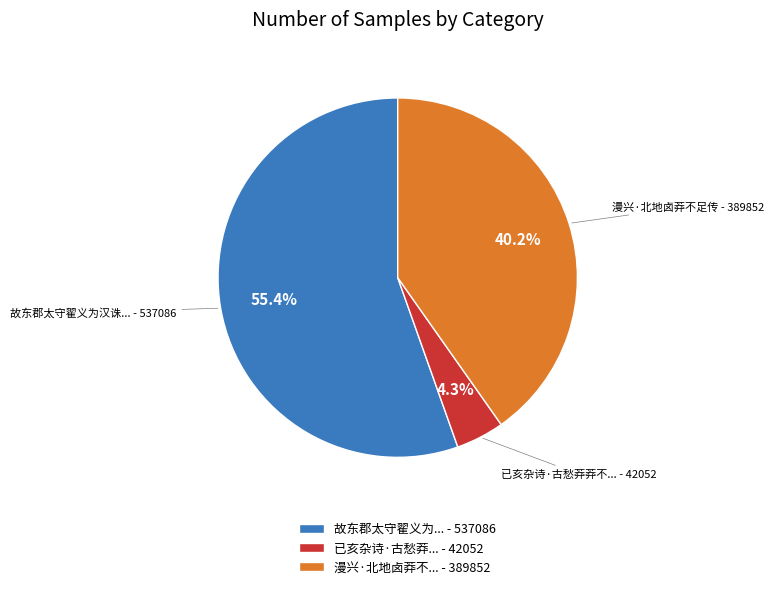

To the nearest percent, what is the difference between the largest and smallest slice percentages?

51%